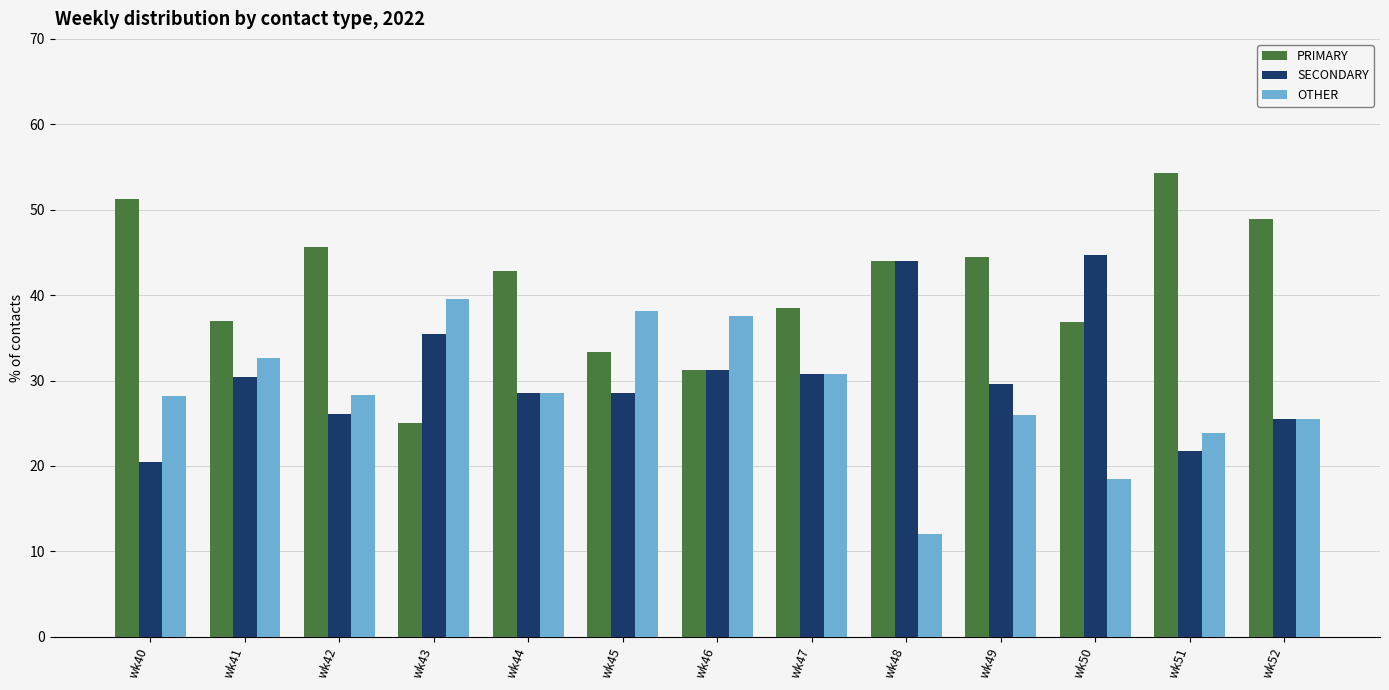

What is the total value across all series at wk42?

100.0